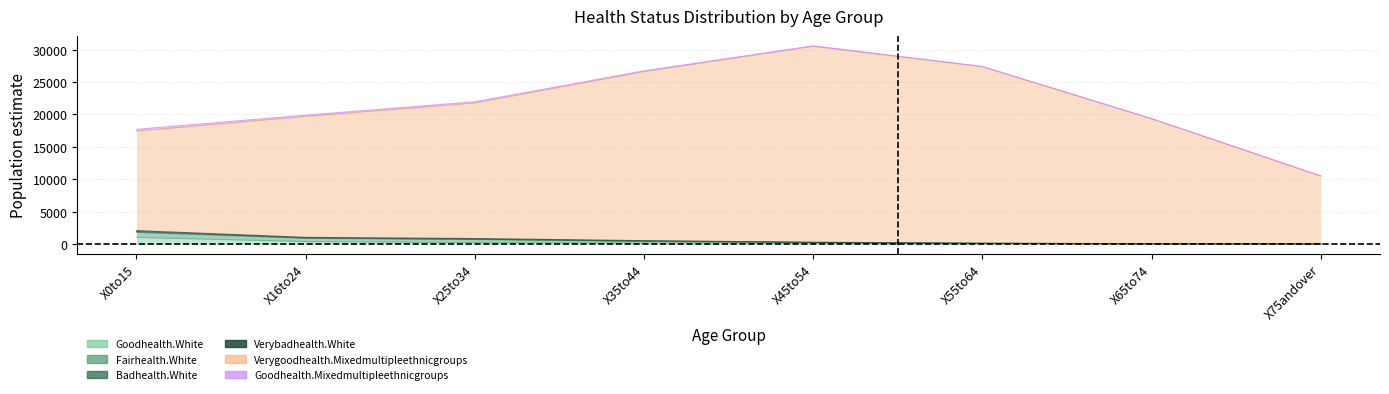

True or false: Goodhealth.White and Badhealth.White cross at least once.

False